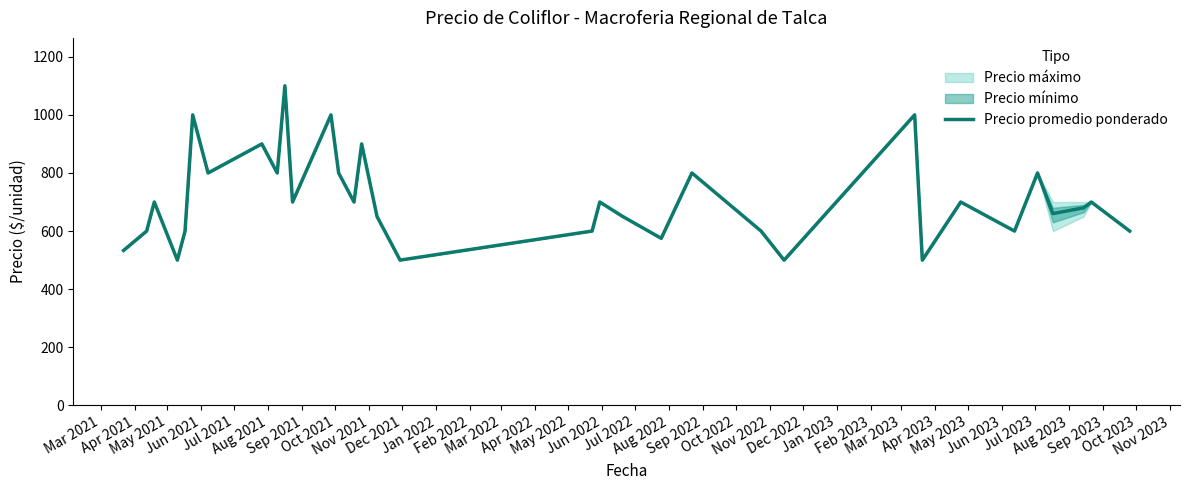

How many values are below 700?

16